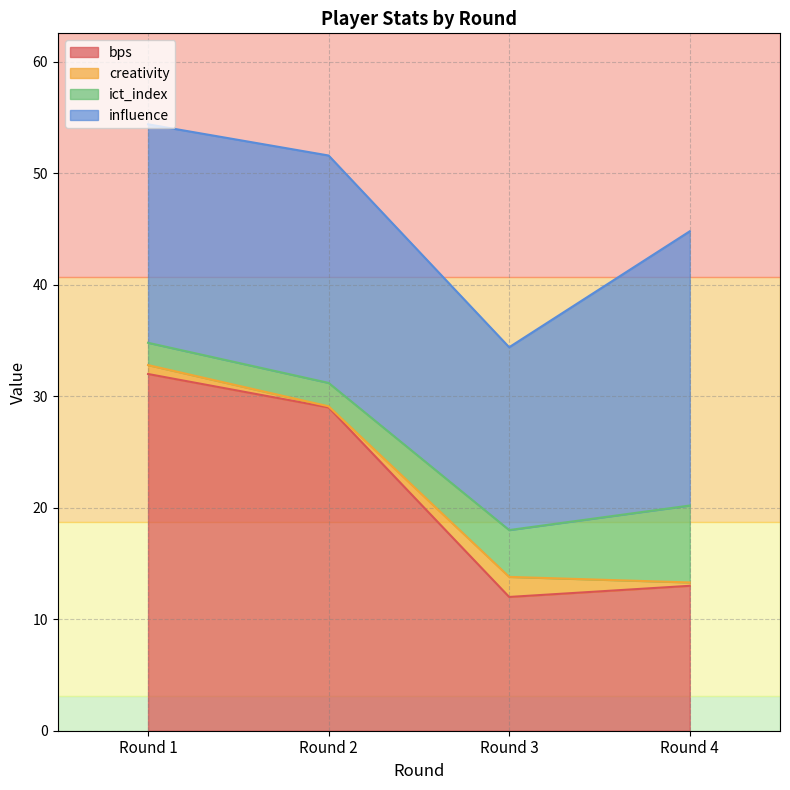

How many series are shown in this chart?

4